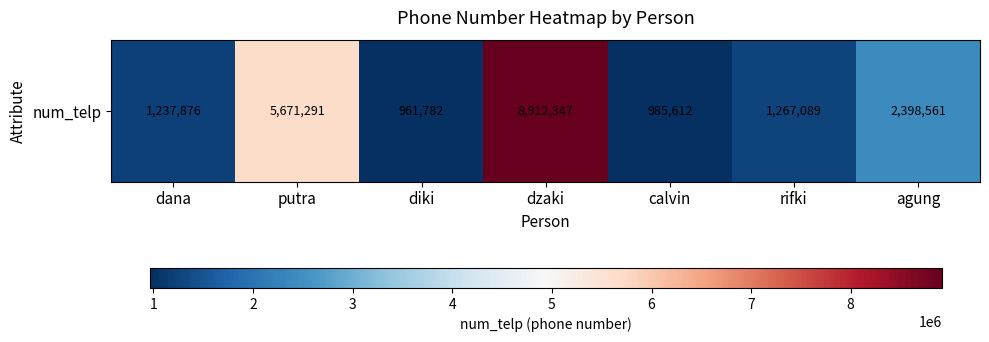

Which label corresponds to the smallest value in the chart?

diki